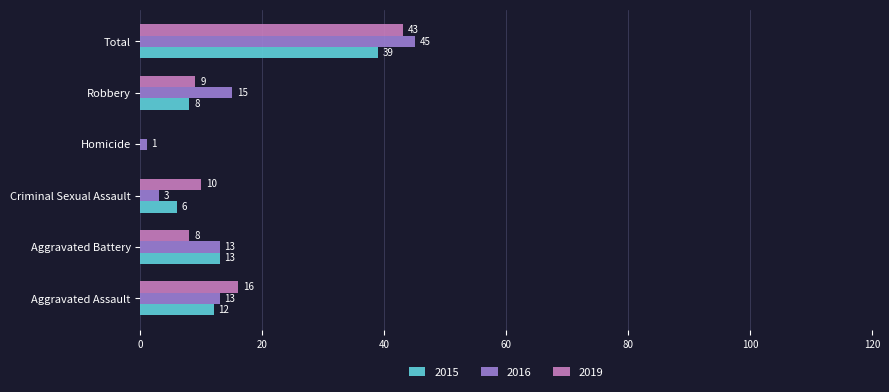

What value does the 2016 series have at Robbery, to the nearest 5?

15